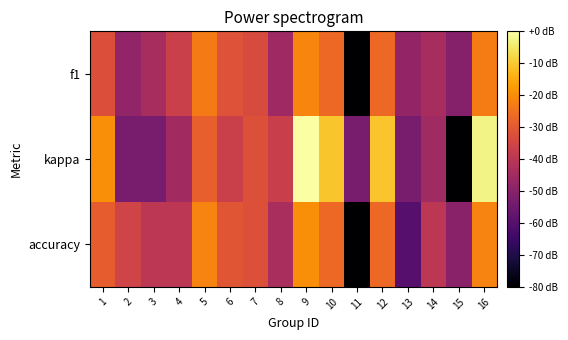

Which label corresponds to the largest value in the chart?

9